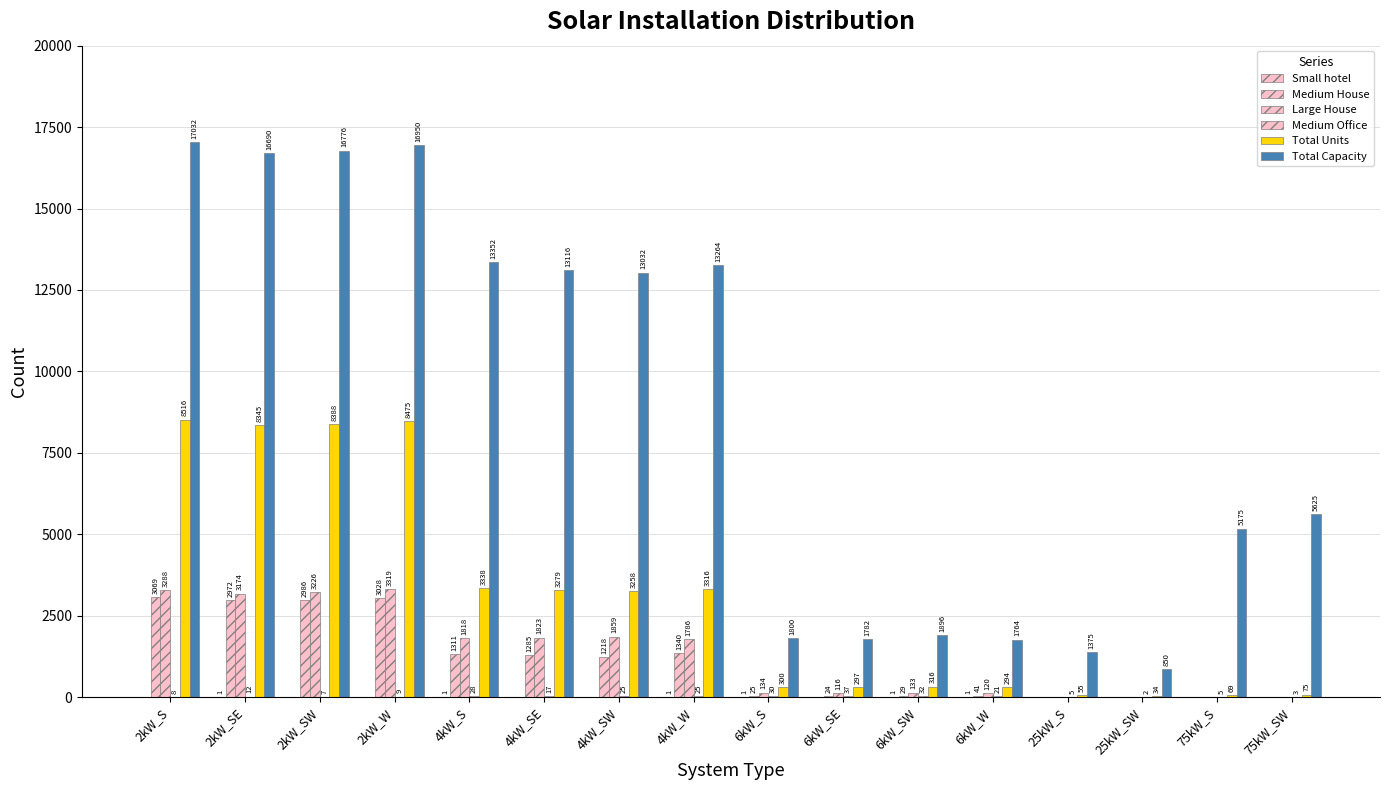

How many distinct data groups are displayed?

6